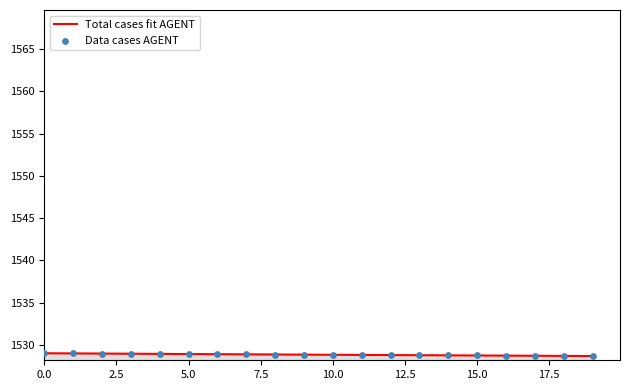

Which series reaches the minimum Y coordinate?

Total cases fit AGENT